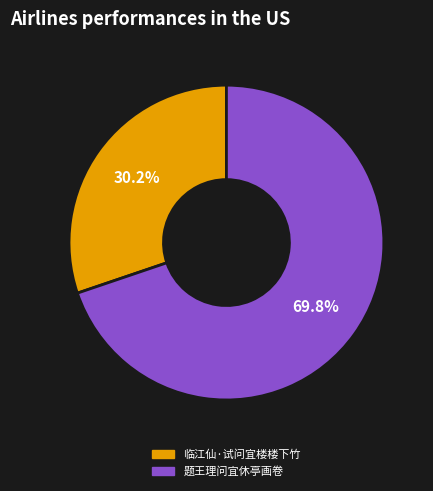

Is there any slice that represents more than half of the pie?

Yes